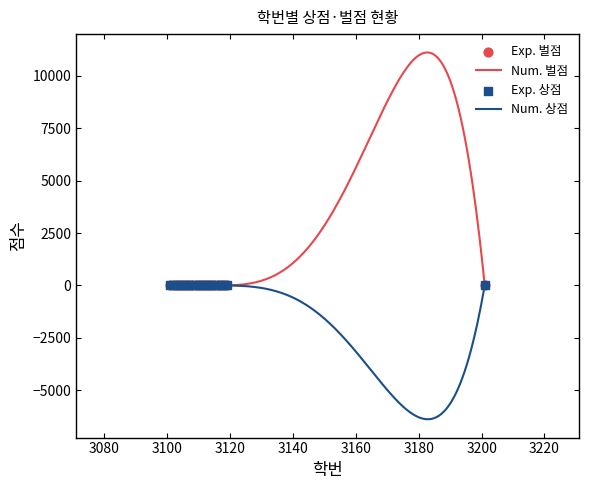

What is the total value across all series at 3115?

4